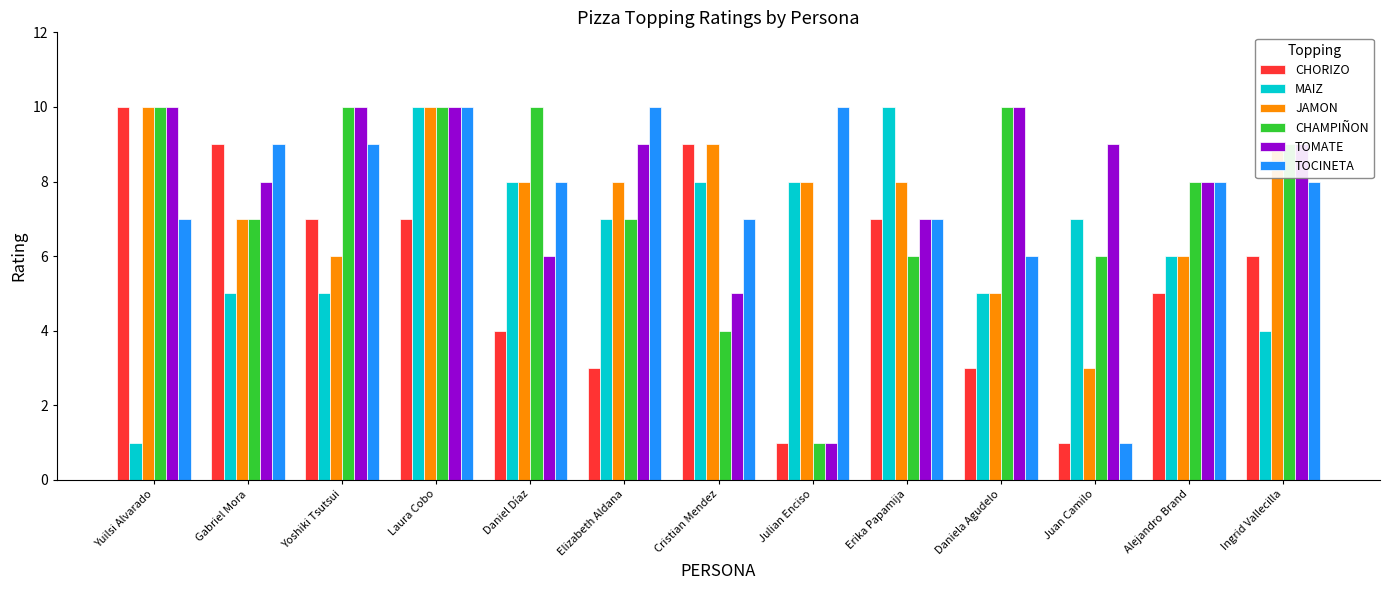

What value does the JAMON series have at Yoshiki Tsutsui?

6